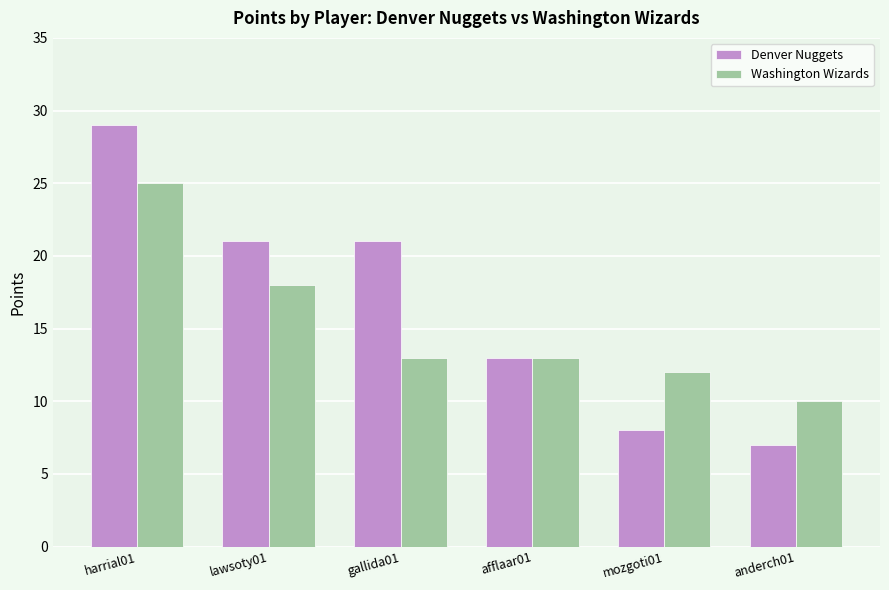

The Denver Nuggets series shows 8 at mozgoti01. True or false?

True